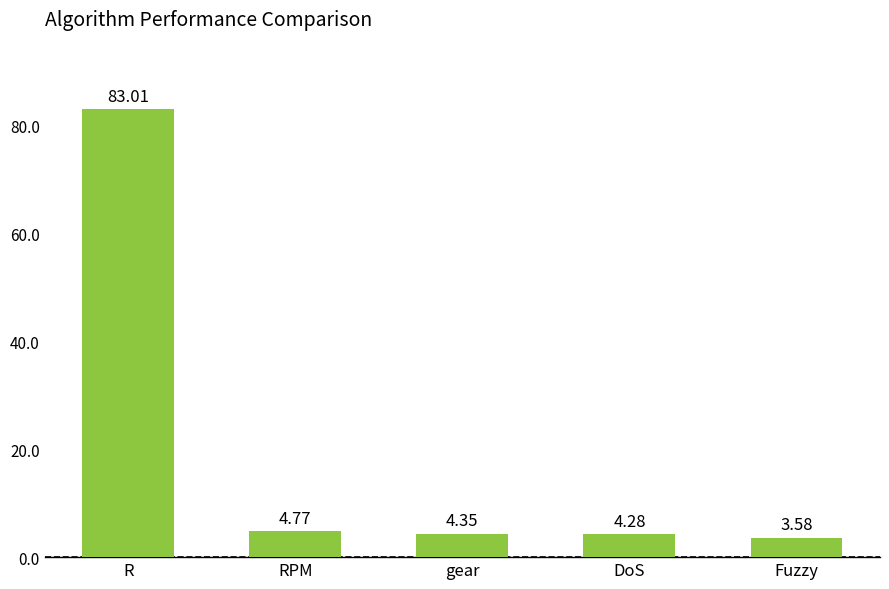

How many bars are there in total?

5